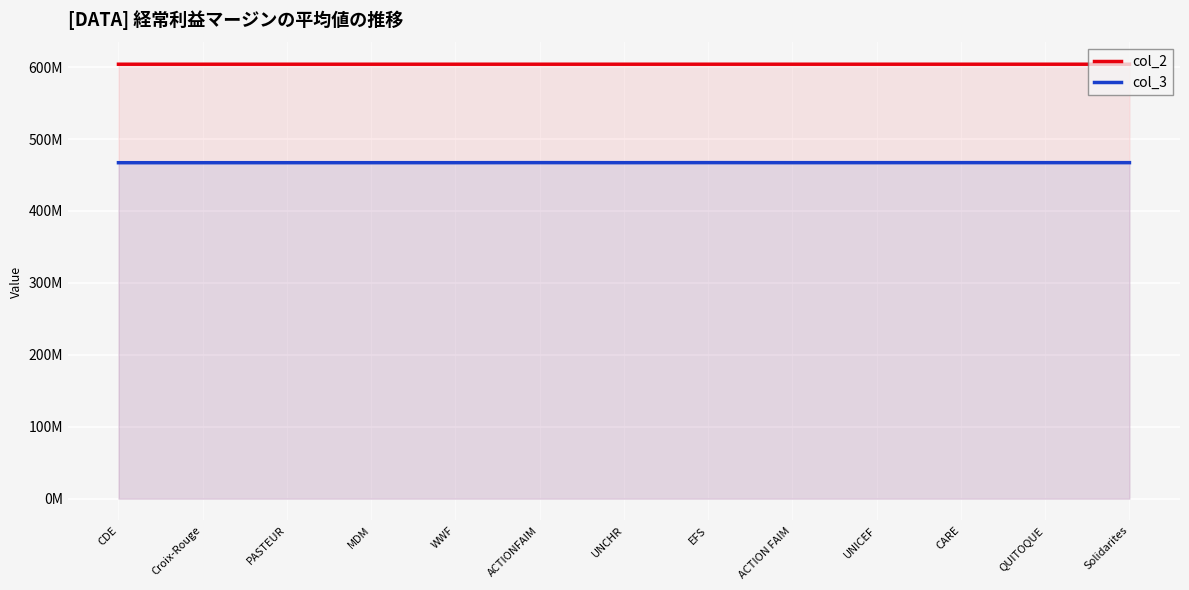

True or false: col_3 and col_2 intersect in this chart.

False